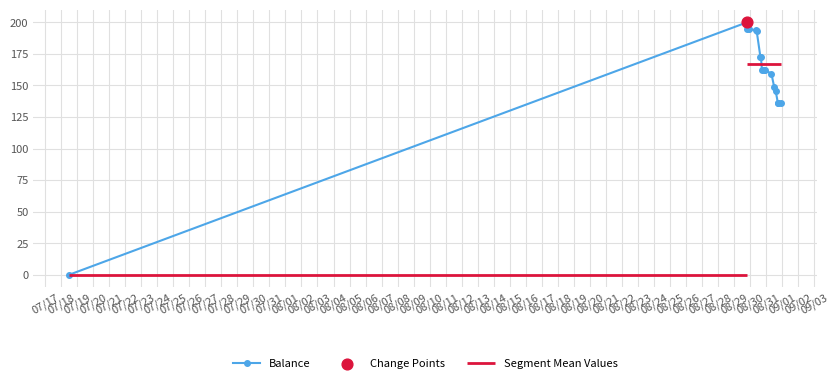

What is the highest value of the Balance series?

200.0